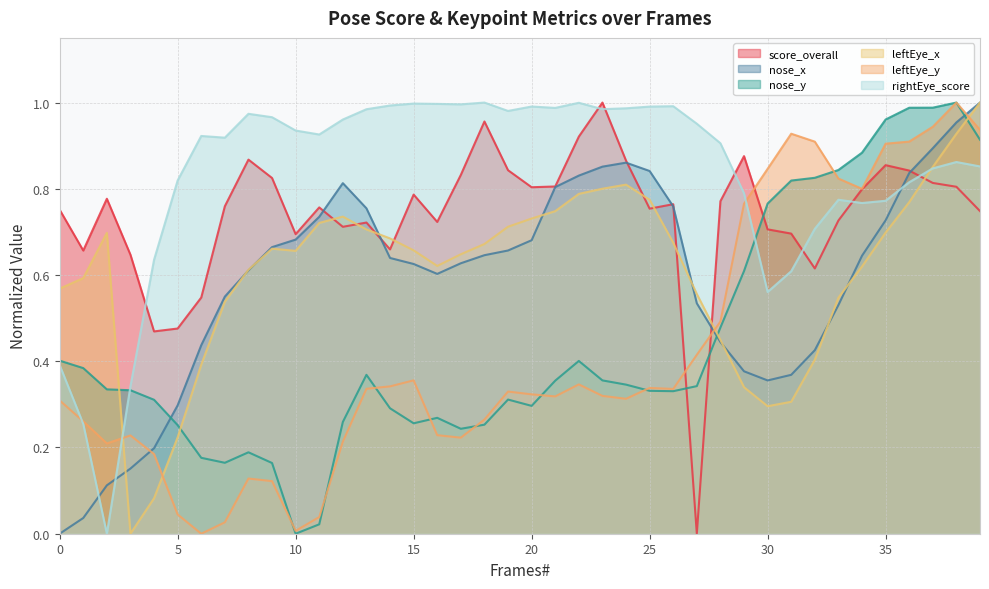

At how many categories does at least one series exceed 0?

40